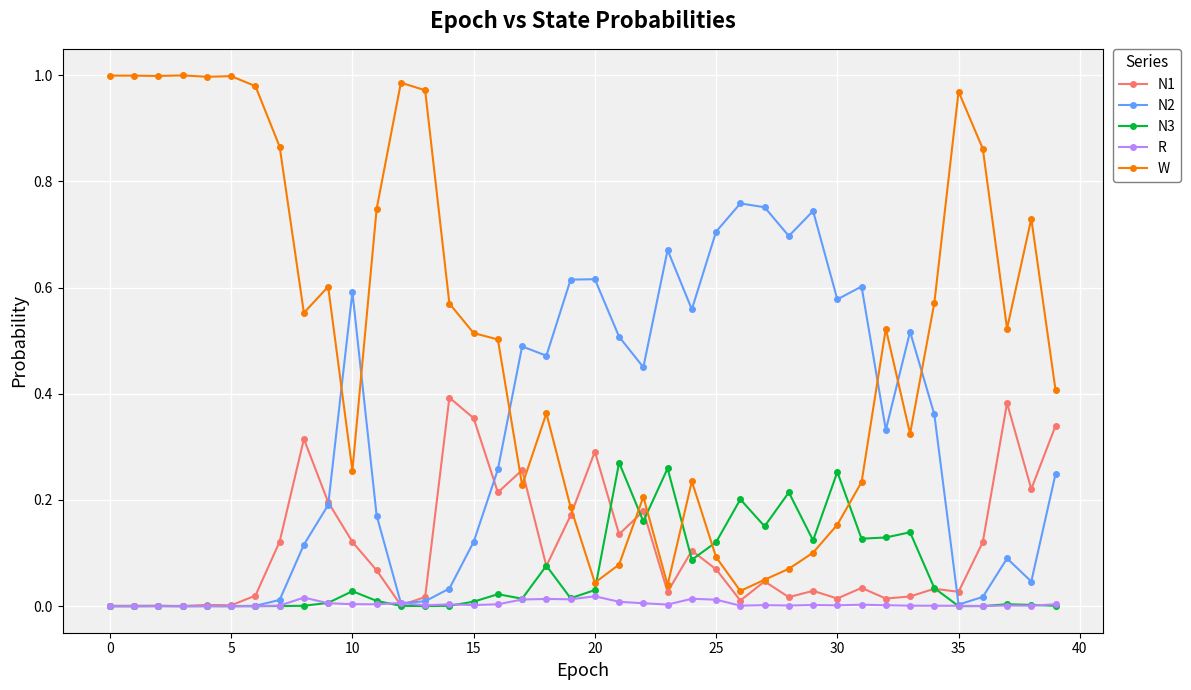

After their last crossing, which series has the higher values: W or N2?

W